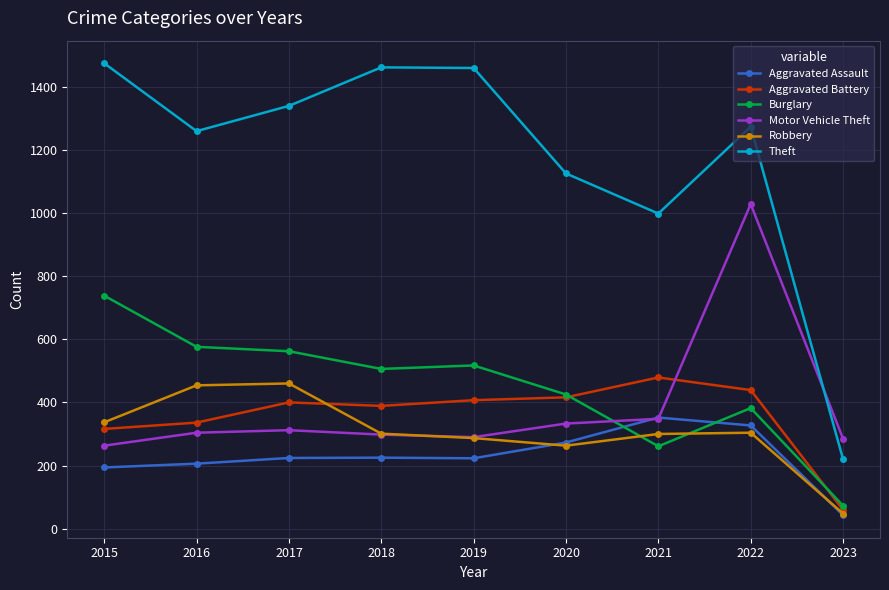

At which label does Aggravated Battery reach its peak?

2021